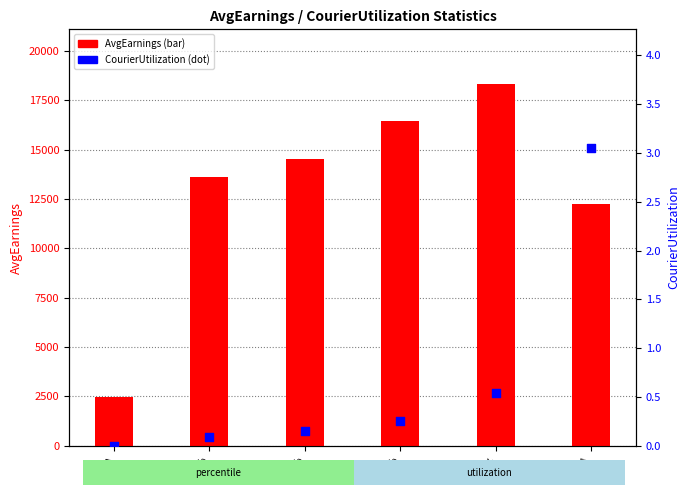

Is the value of CourierUtilization (dot) at min greater than the value of AvgEarnings (bar) at 25%?

No